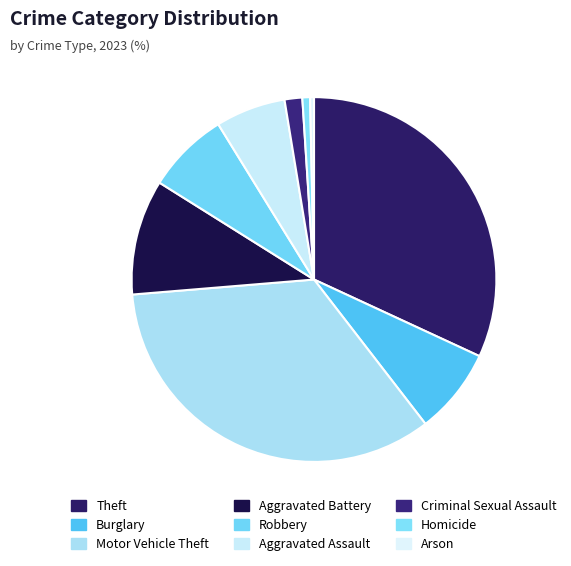

Count the number of slices in the pie.

9